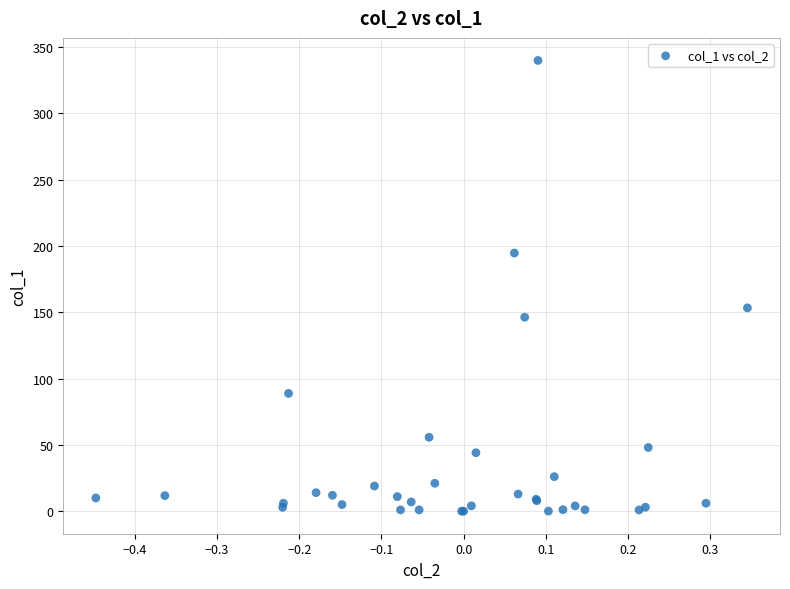

What Y value in the scatter plot is closest to 170?

153.4